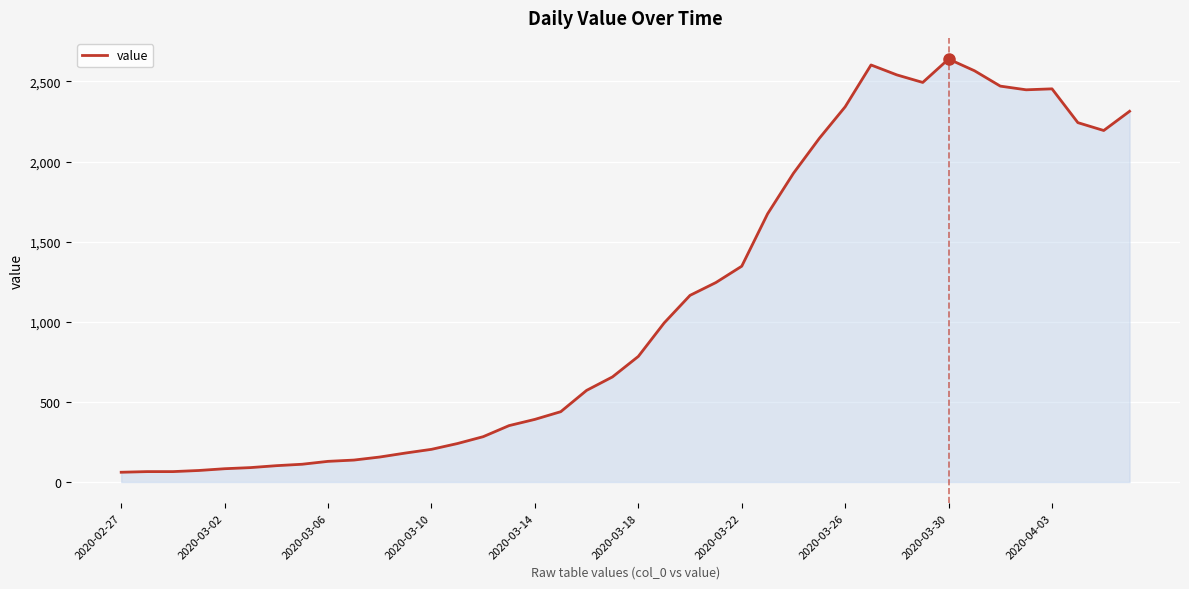

What is the minimum value shown in the chart?

61